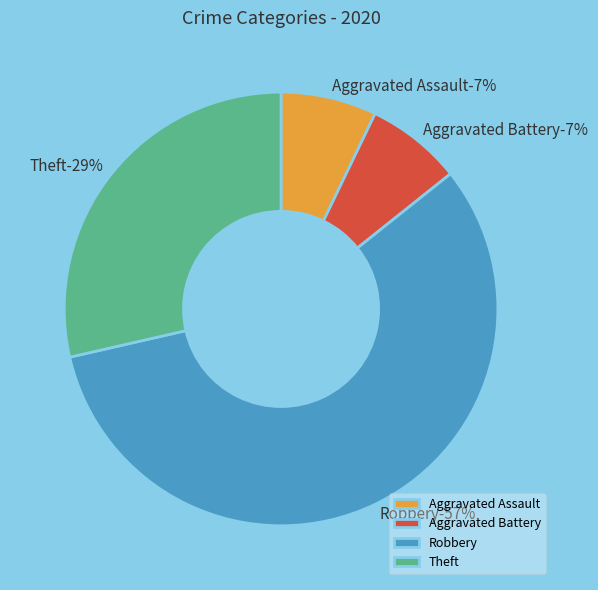

Which has a higher value, Aggravated Assault or Aggravated Battery?

Aggravated Assault